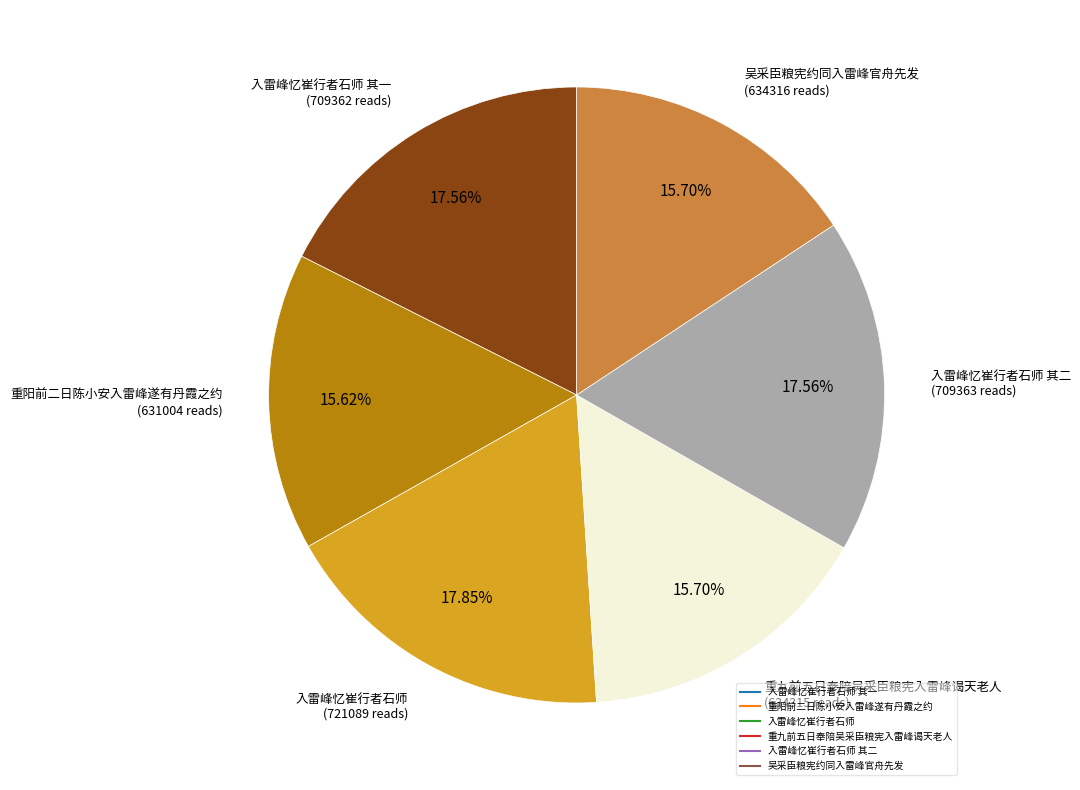

Is there any slice that represents more than half of the pie?

No